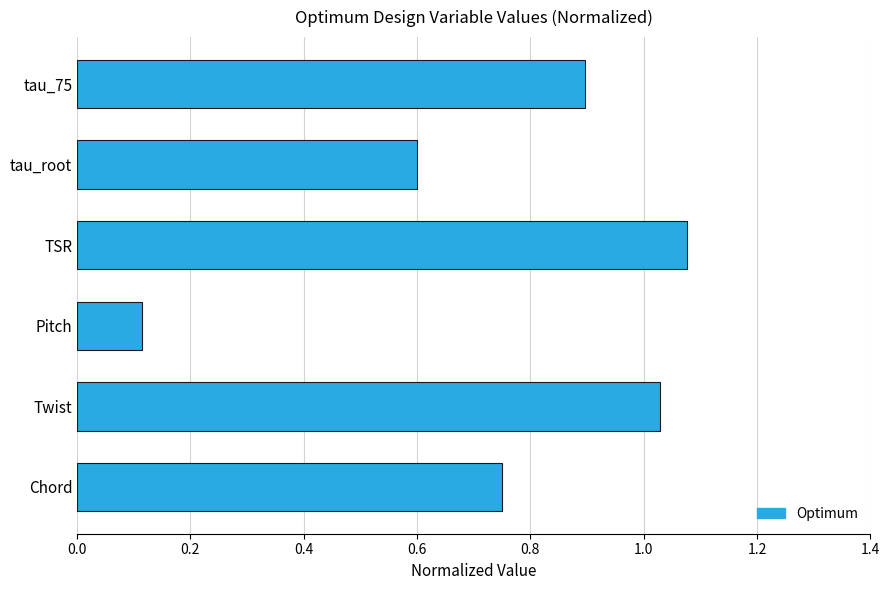

Which has a higher value, Pitch or Twist?

Twist